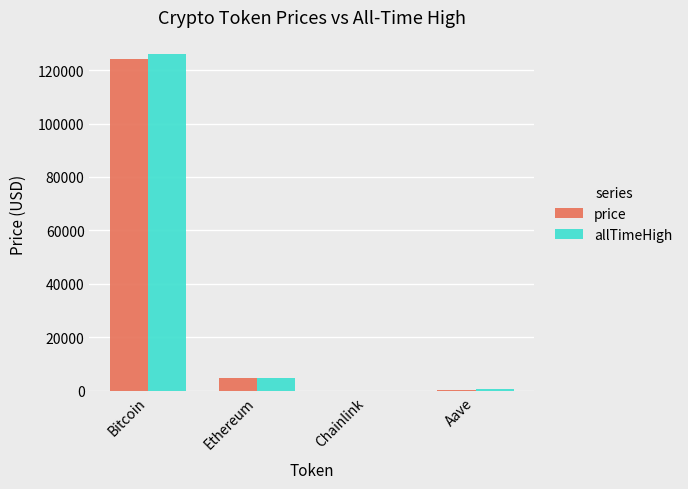

What is the spread (max minus min) of values at Ethereum?

271.3